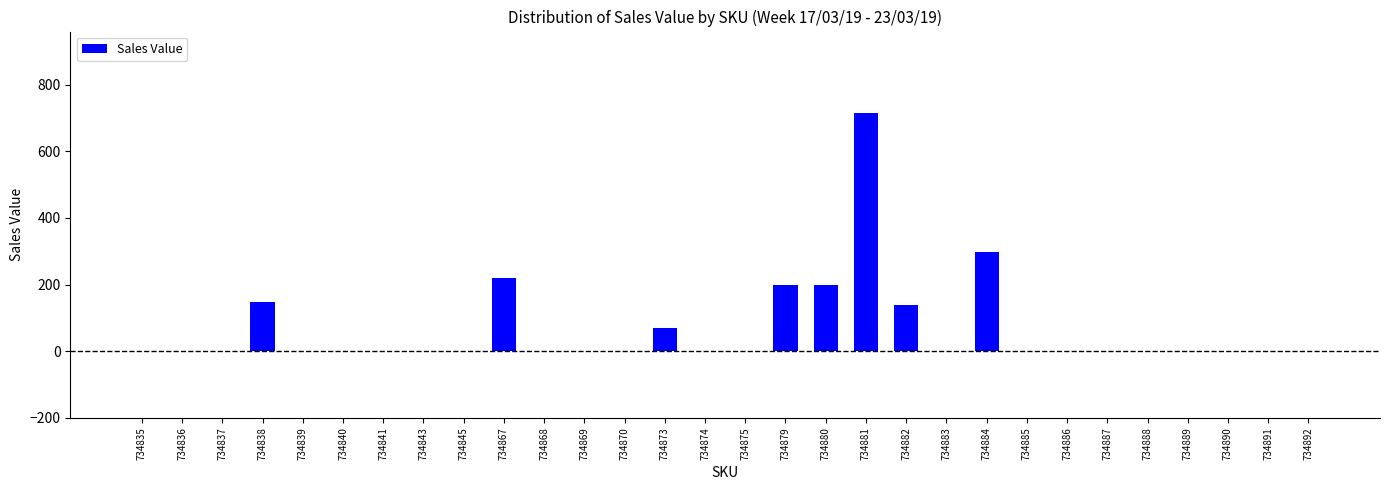

Is it true that the value at 734884 is 412?

False